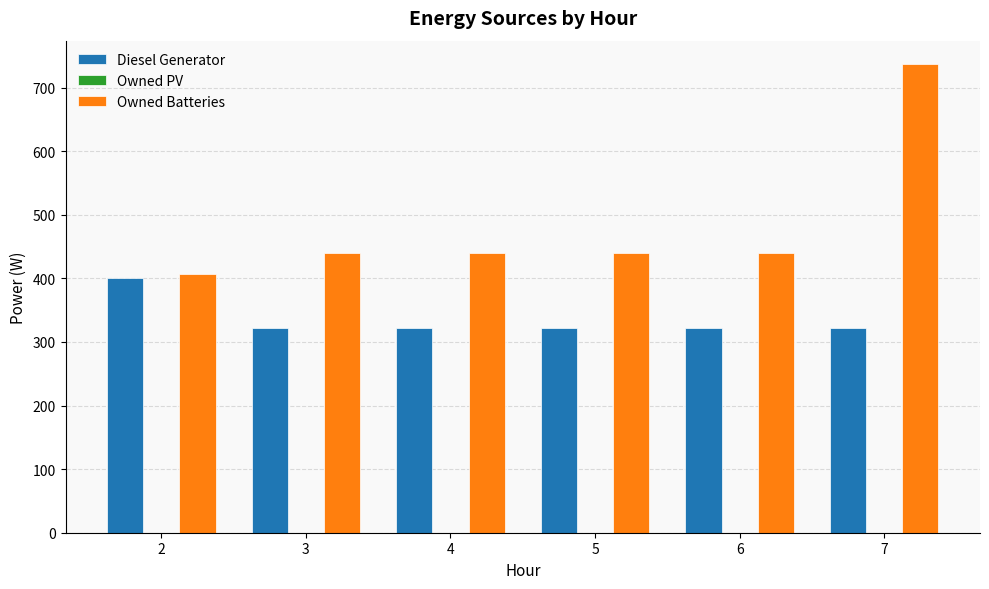

Which series has the widest spread of values?

Owned Batteries